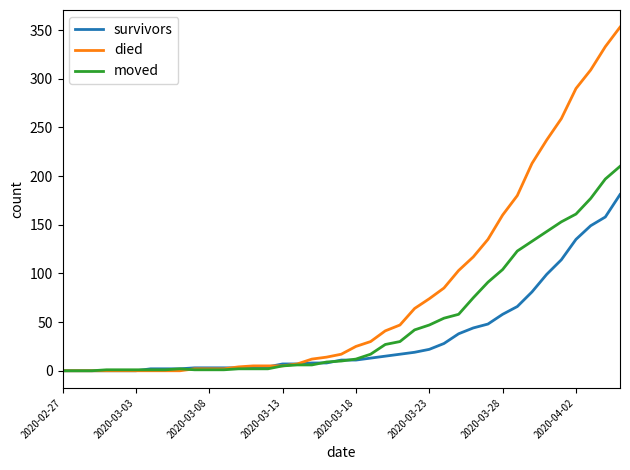

Which series has the largest total across all categories?

died